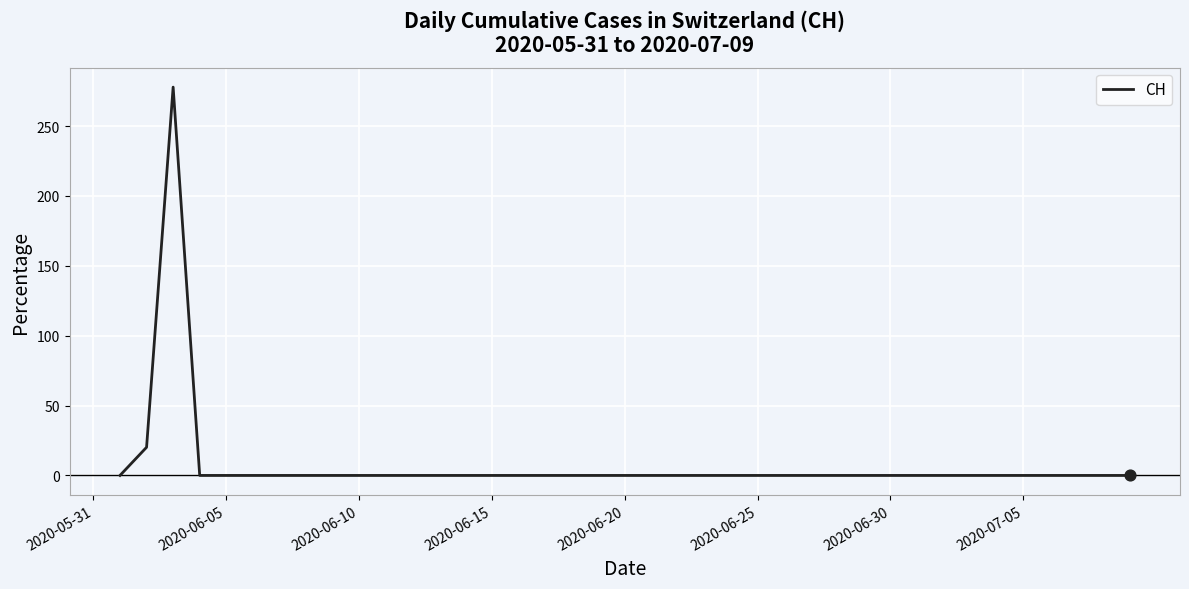

Which has a higher value, 2020-06-20 or 2020-06-15?

2020-06-20